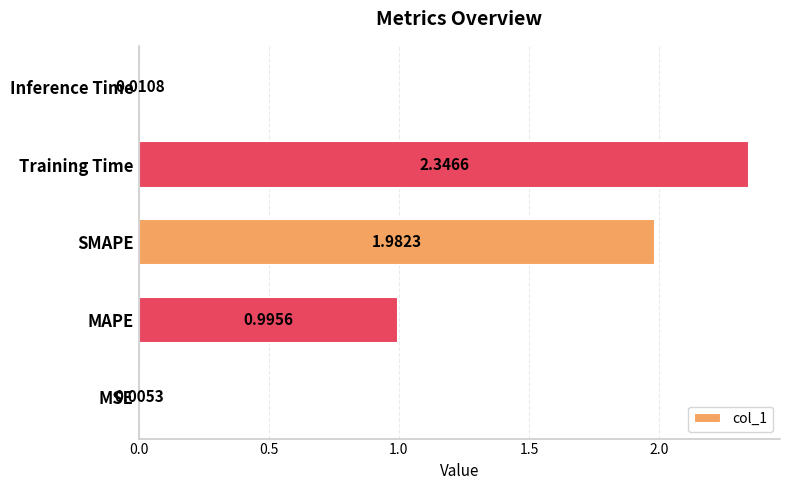

What is the sum of the values at MSE and Training Time?

2.4